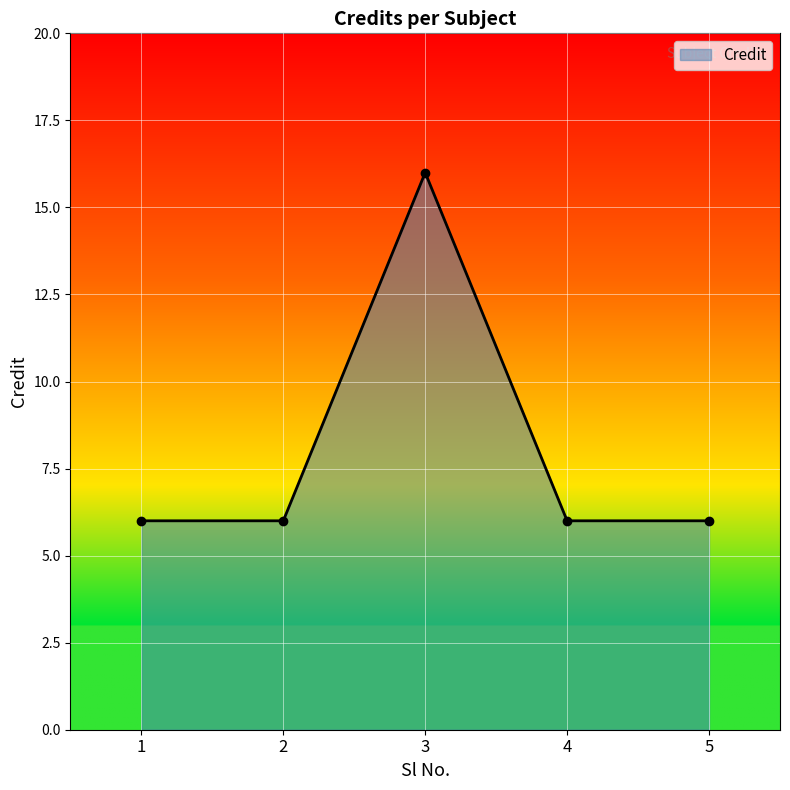

Read the value at 3.

16